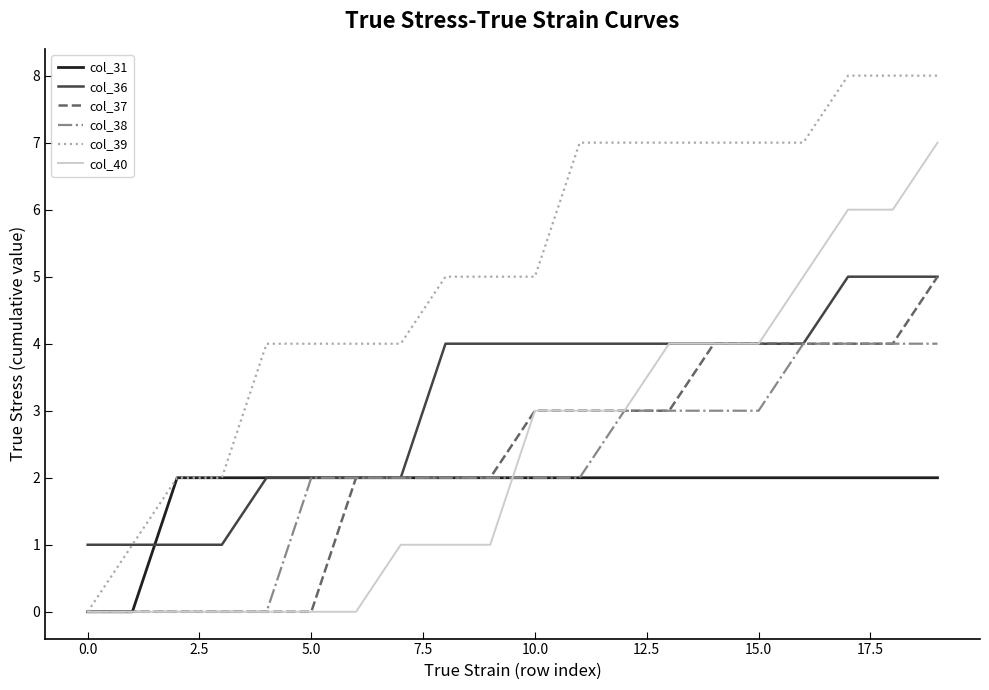

Reading left to right, extract all data points from this chart.

col_31: 0	0	2	2	2	2	2	2	2	2	2	2	2	2	2	2	2	2	2	2
col_36: 1	1	1	1	2	2	2	2	4	4	4	4	4	4	4	4	4	5	5	5
col_37: 0	0	0	0	0	0	2	2	2	2	3	3	3	3	4	4	4	4	4	5
col_38: 0	0	0	0	0	2	2	2	2	2	2	2	3	3	3	3	4	4	4	4
col_39: 0	1	2	2	4	4	4	4	5	5	5	7	7	7	7	7	7	8	8	8
col_40: 0	0	0	0	0	0	0	1	1	1	3	3	3	4	4	4	5	6	6	7